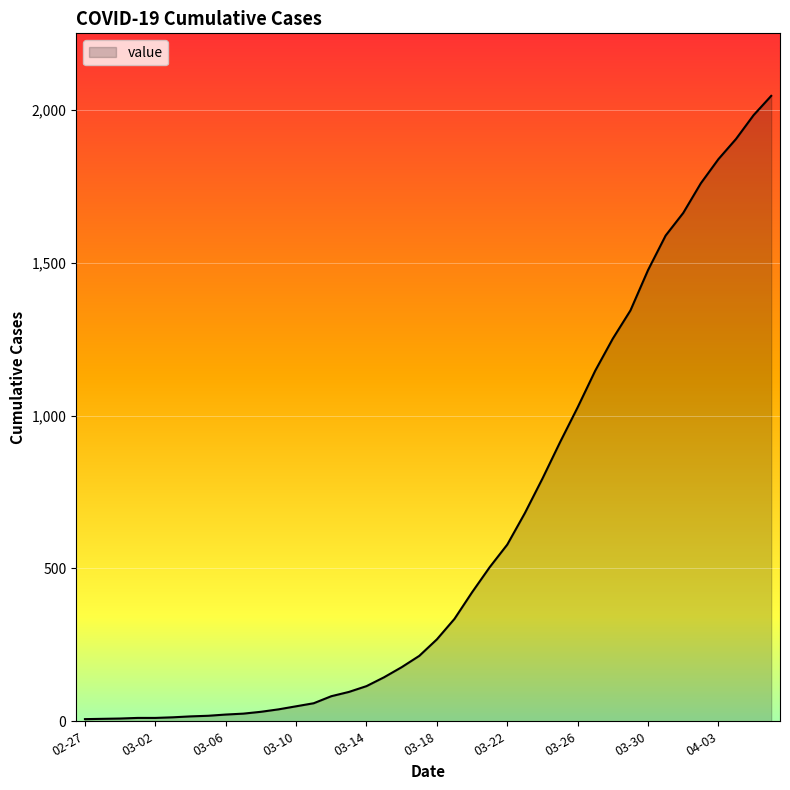

What is the difference between the maximum and minimum values?

2039